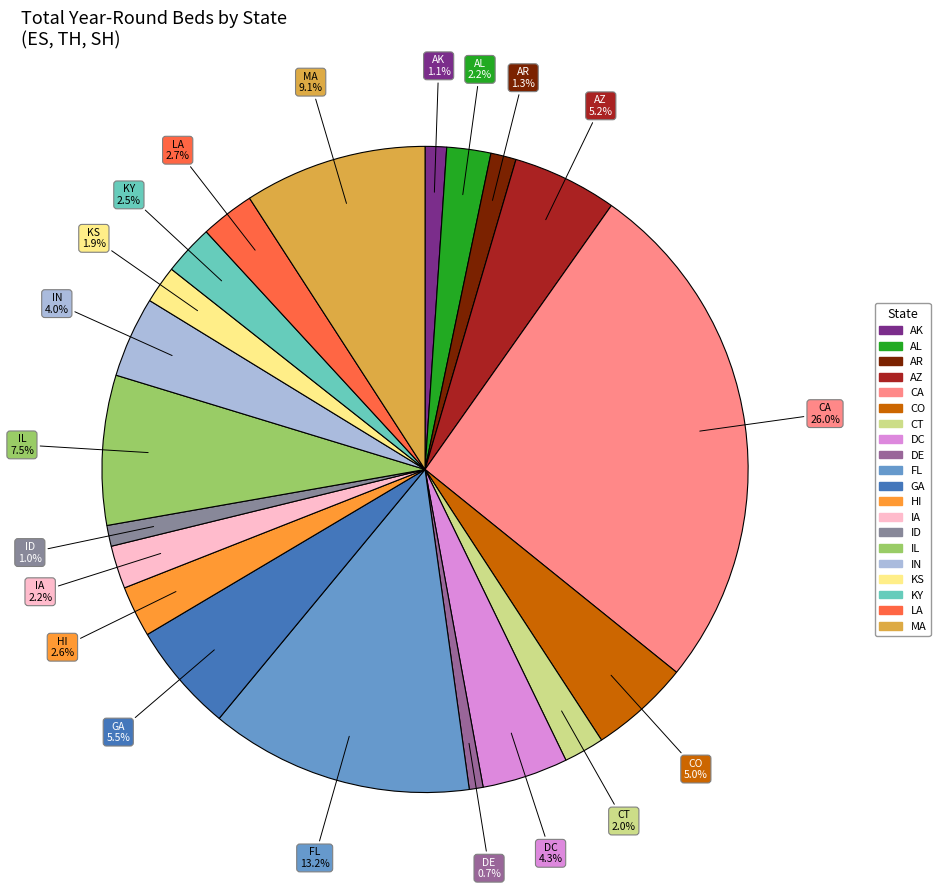

Which category has the biggest portion of the pie?

CA